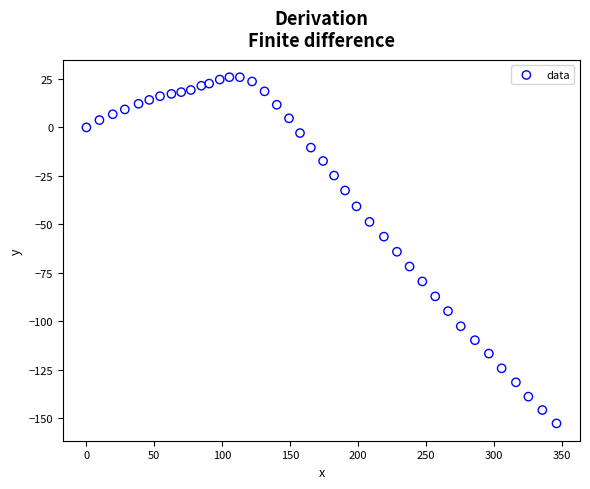

What is the range of X values (max minus min)?

346.2